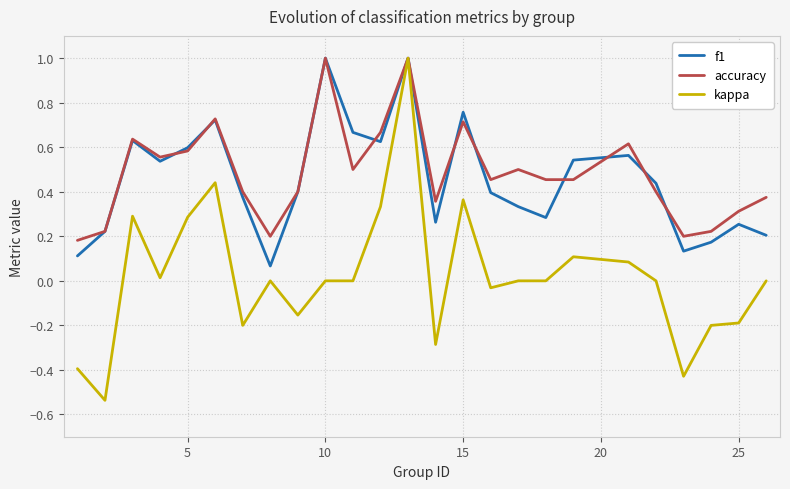

What is the maximum value for f1?

1.0